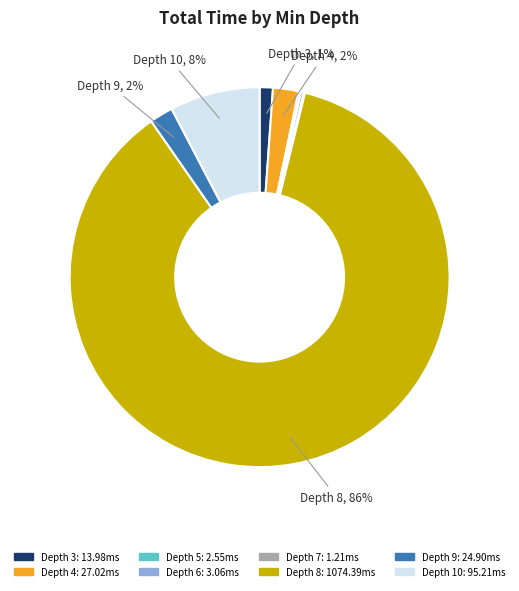

To the nearest percent, what is the average slice percentage?

12%